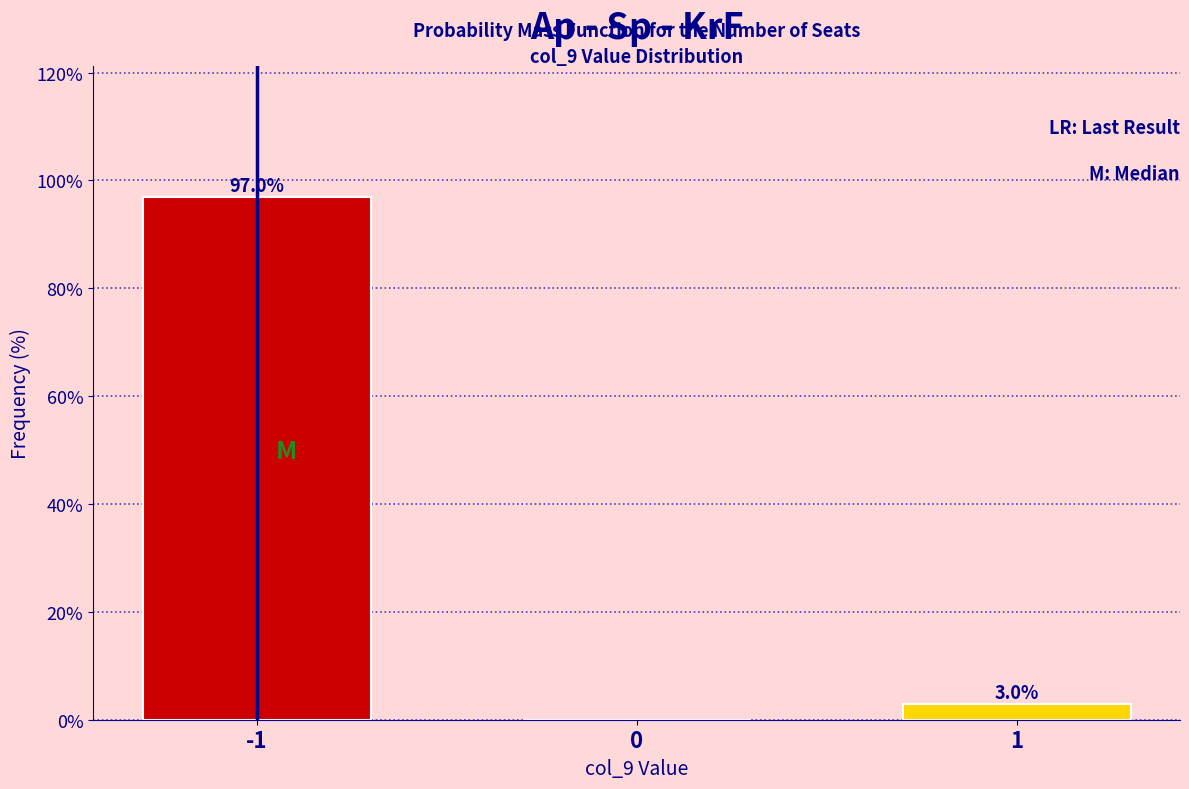

Reading right to left, what are all the values shown in this chart?

1=3	0=0	-1=97